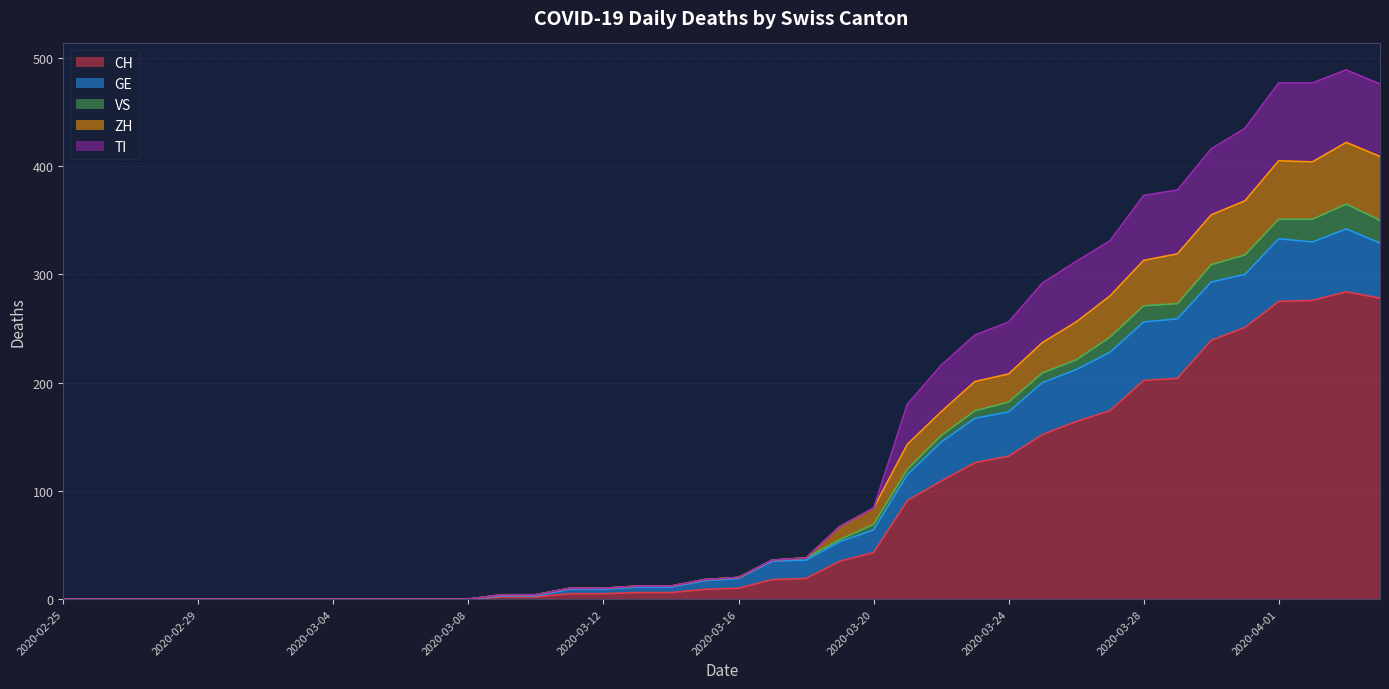

What position from the left is 2020-03-20?

25